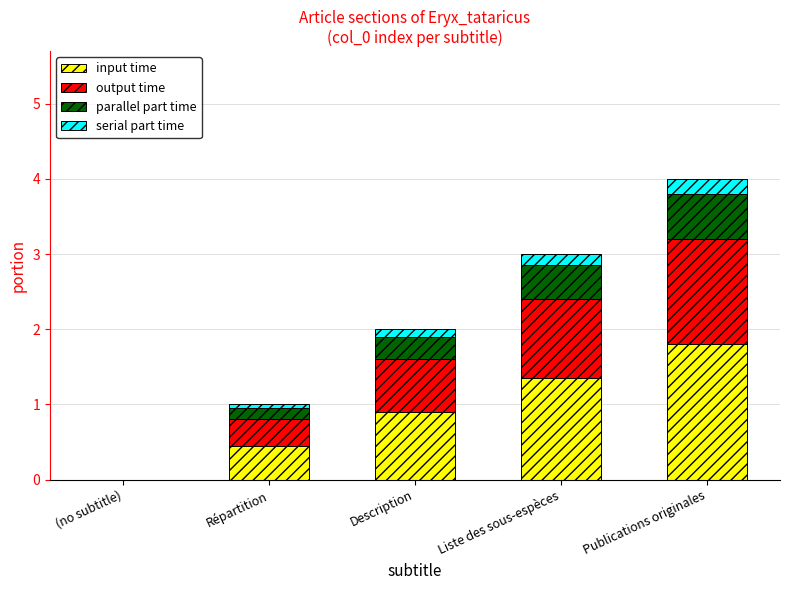

The input time series shows 0.4 at Publications originales. True or false?

False